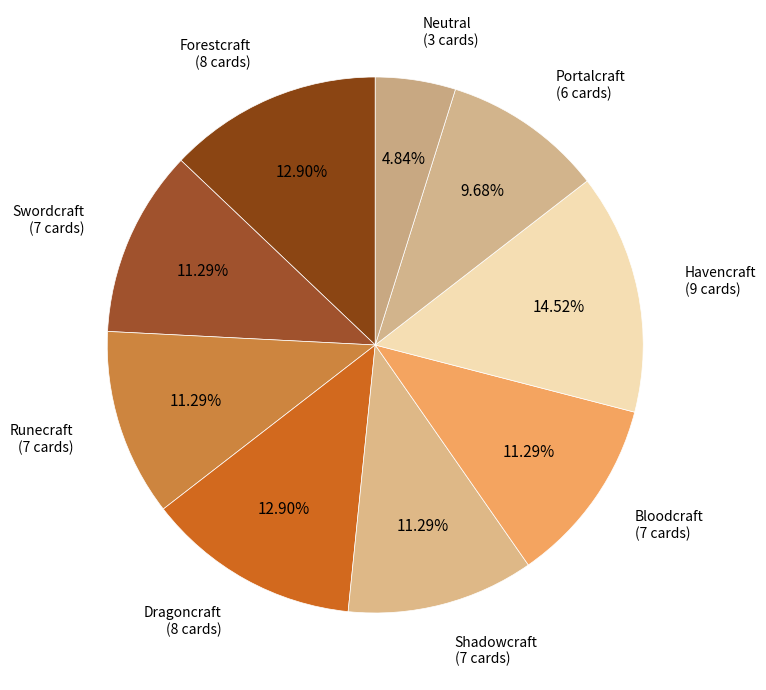

How many slices are in this pie chart?

9